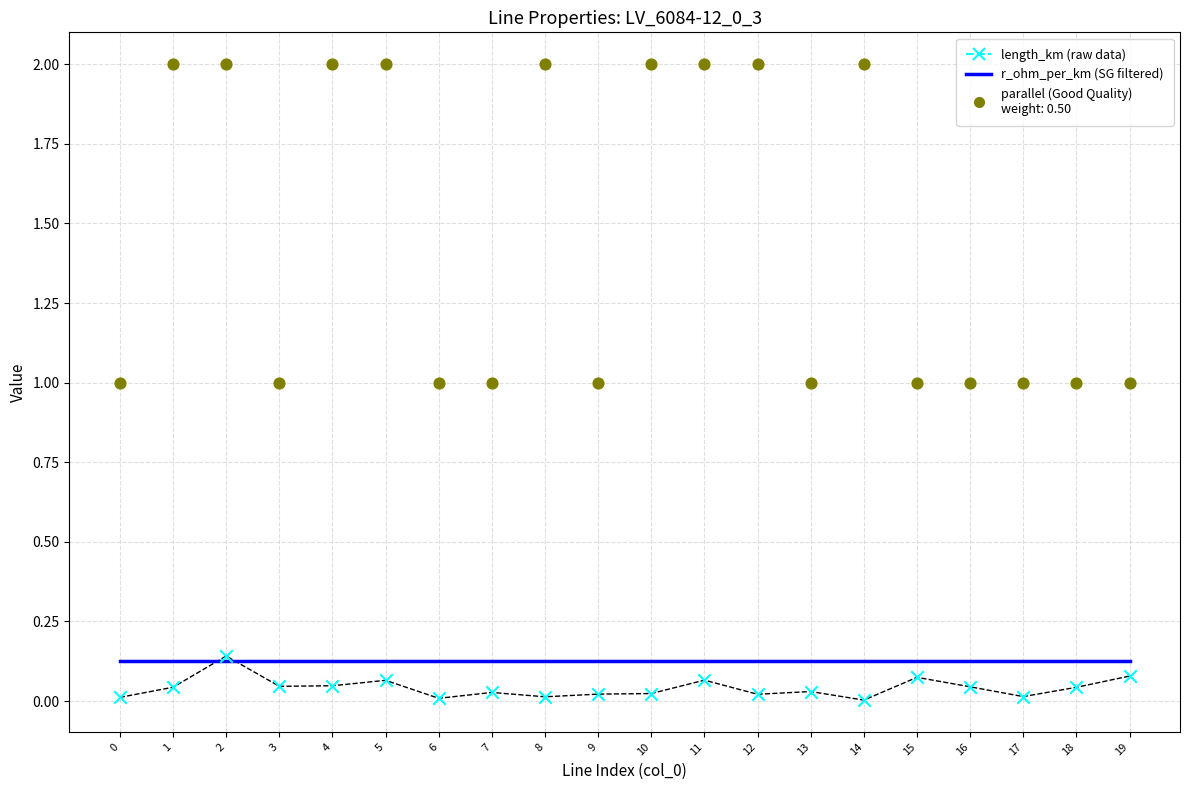

Which series reaches the minimum Y coordinate?

length_km (raw data)